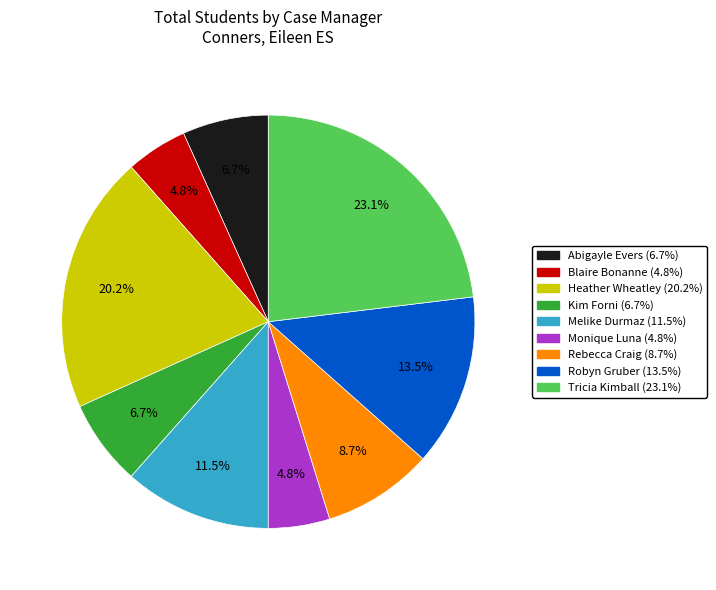

What is the largest slice in the pie chart?

Tricia Kimball